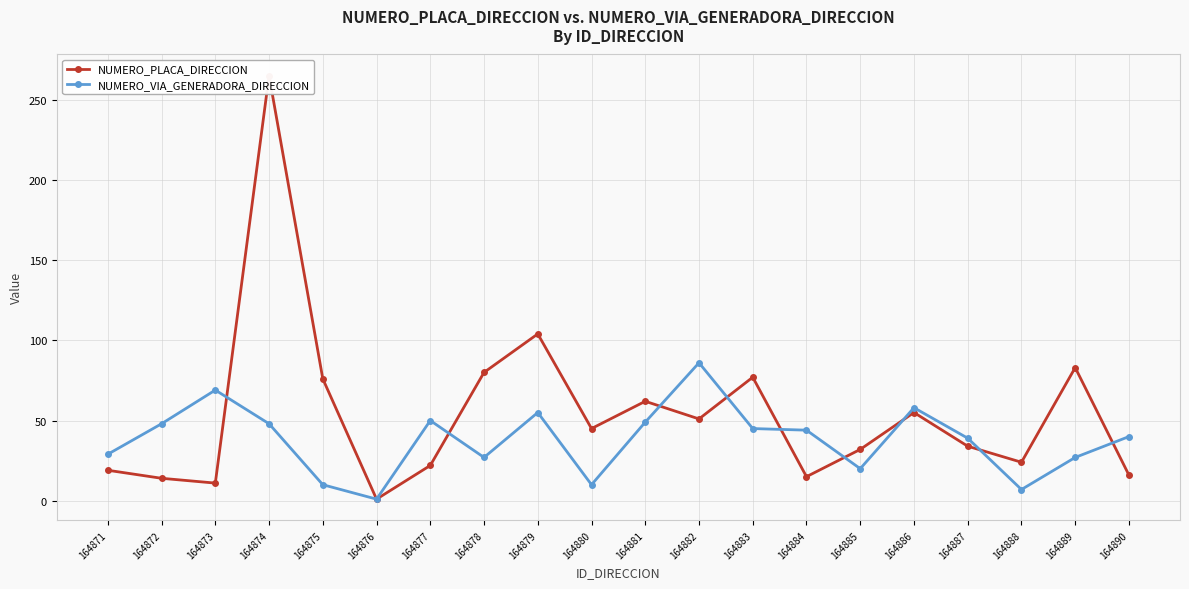

What is the approximate value of NUMERO_VIA_GENERADORA_DIRECCION at 164890, to the nearest 10?

40